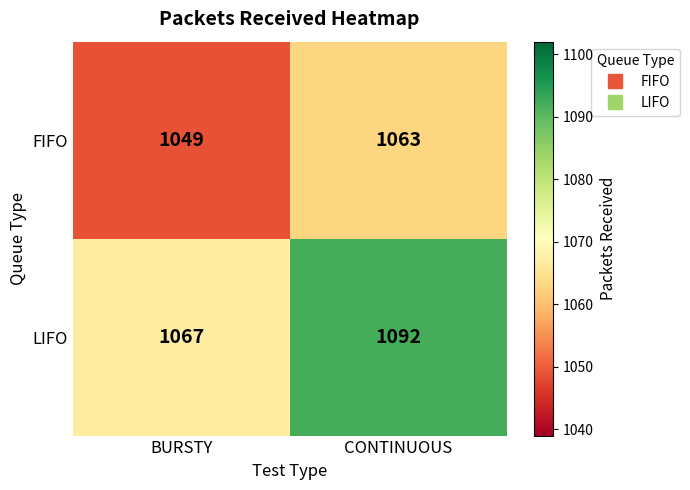

Reading left to right, what are all the values shown in this chart?

FIFO: 1049	1063
LIFO: 1067	1092